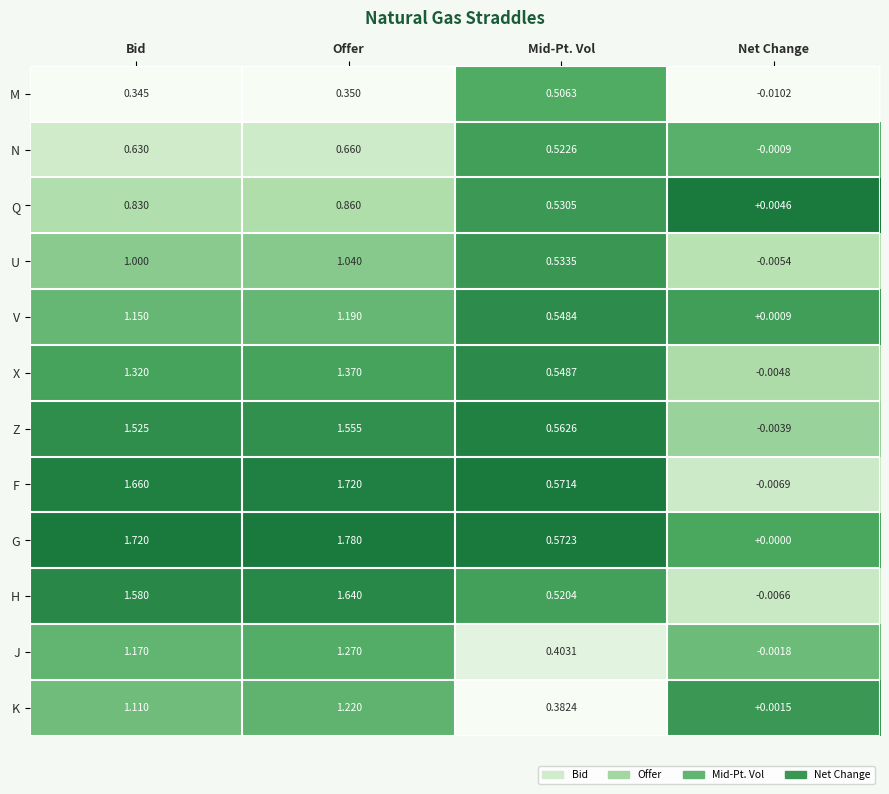

At which category does the chart reach its minimum across all series?

Net Change